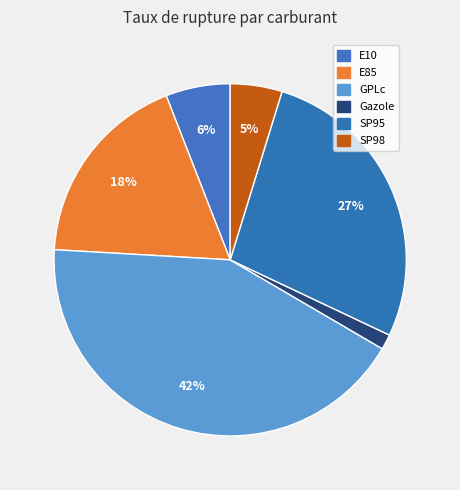

Which category has the smallest portion of the pie?

Gazole